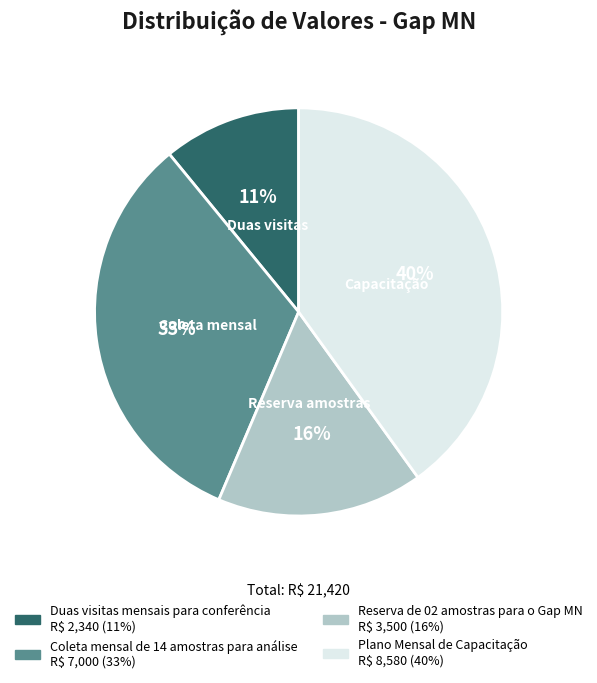

To the nearest percent, what percentage of the pie is Duas visitas mensais para conferência?

11%